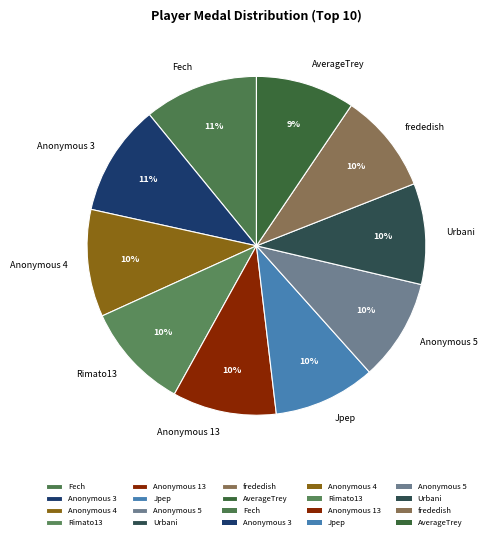

To the nearest percent, what percentage of the pie is frededish?

10%